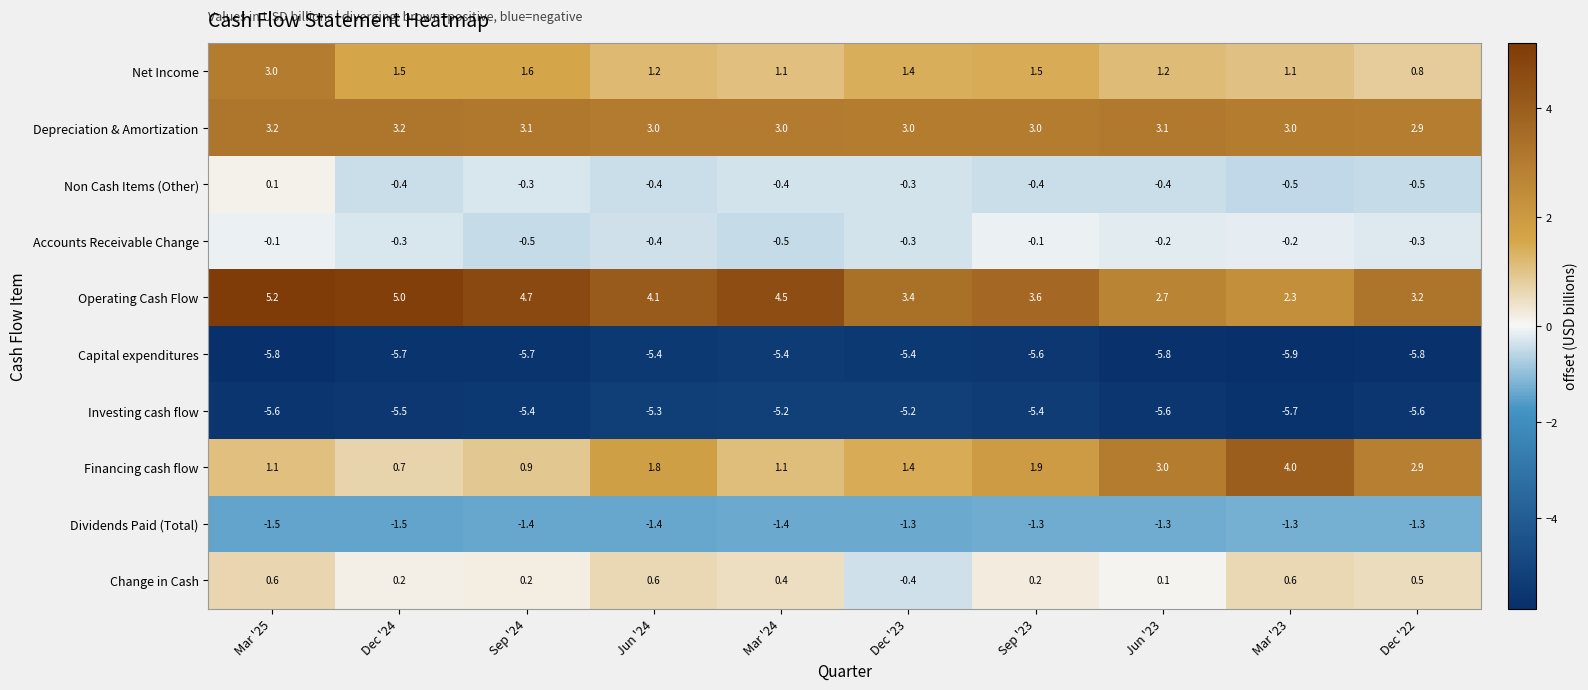

Is it true that Depreciation & Amortization equals 3.2 at Mar '25?

True